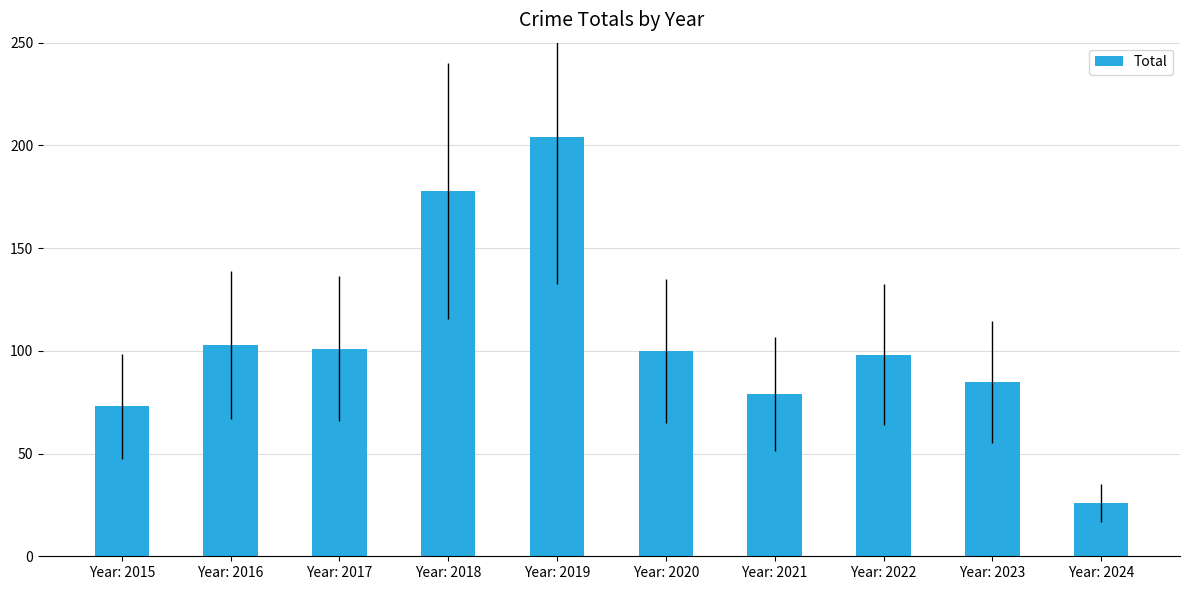

Reading right to left, what are all the values shown in this chart?

Year: 2024=26	Year: 2023=85	Year: 2022=98	Year: 2021=79	Year: 2020=100	Year: 2019=204	Year: 2018=178	Year: 2017=101	Year: 2016=103	Year: 2015=73